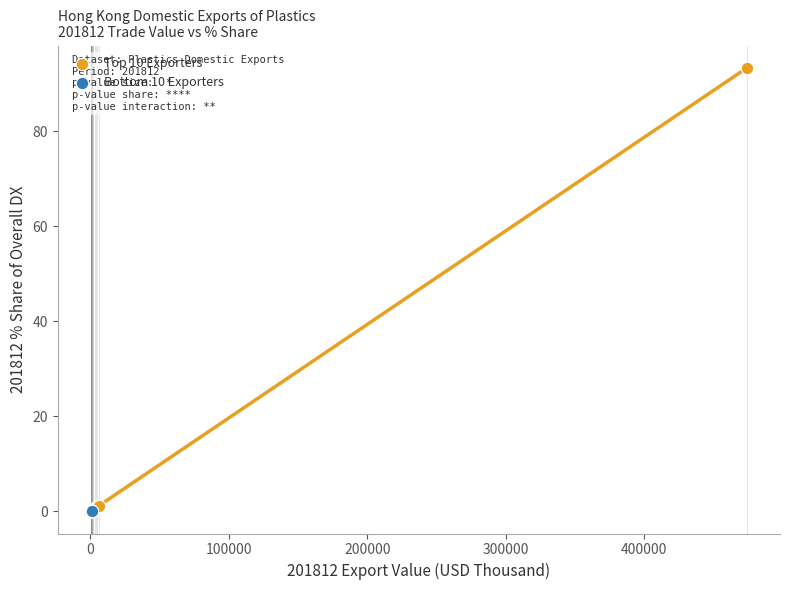

Which series has the widest spread of Y values?

Top 10 Exporters